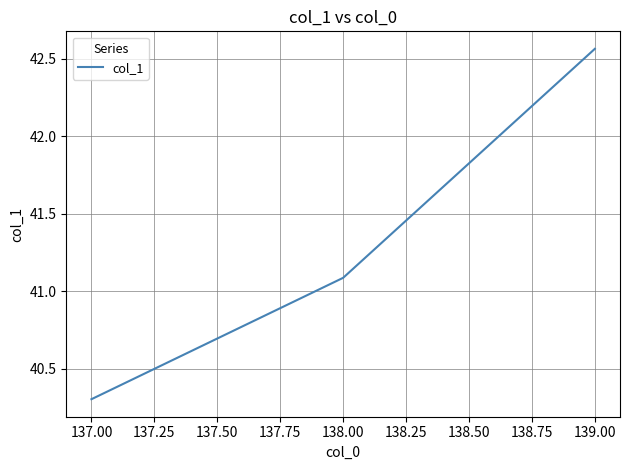

Where is the data nearest to the value 41?

138.00